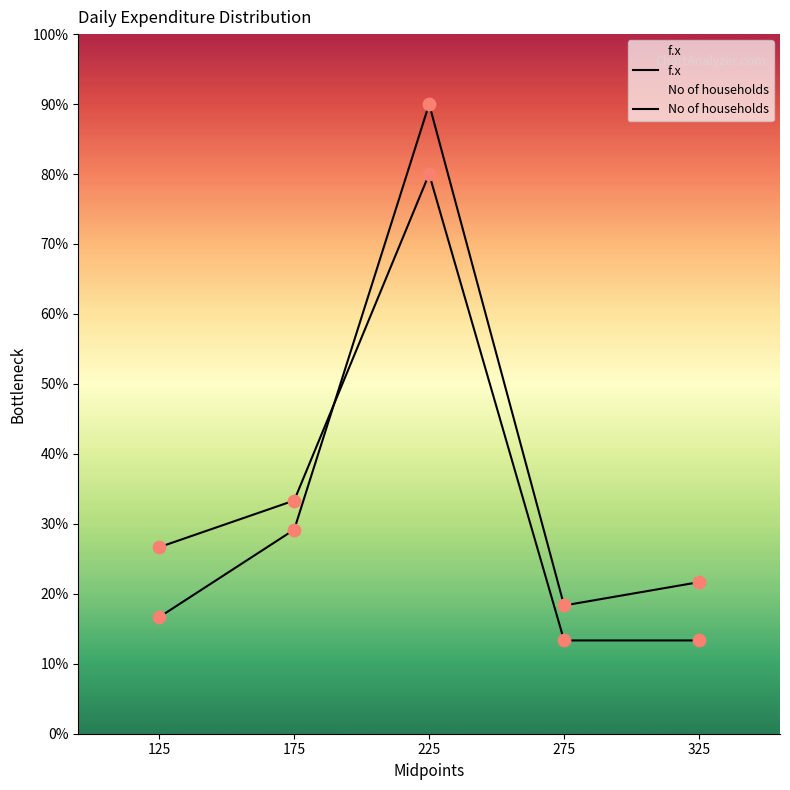

What are all the series names shown in the legend?

f.x, No of households